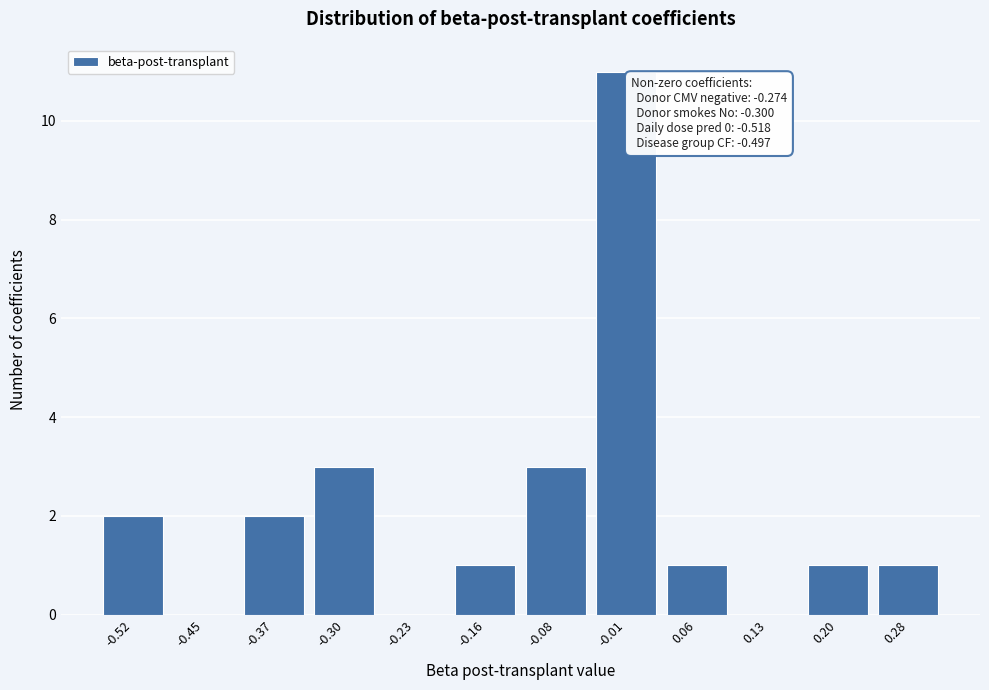

Reading left to right, transcribe all the data shown in this chart.

-0.52=2	-0.45=0	-0.37=2	-0.30=3	-0.23=0	-0.16=1	-0.08=3	-0.01=11	0.06=1	0.13=0	0.20=1	0.28=1